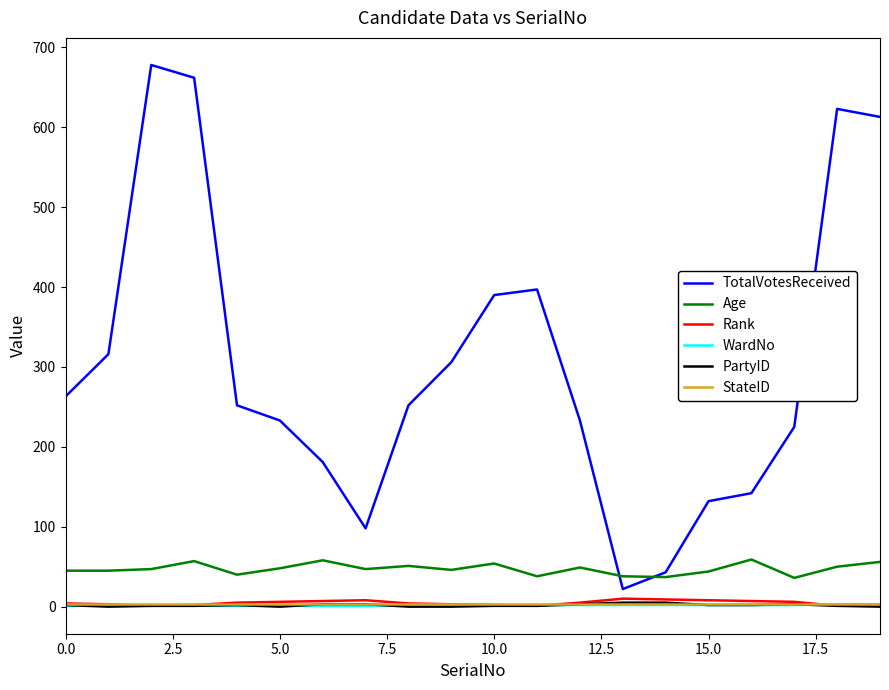

Which series has the widest spread of values?

TotalVotesReceived